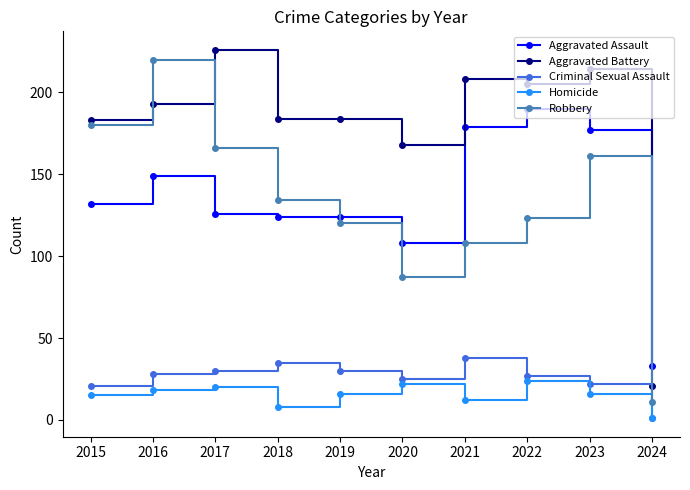

Count the number of categories in the chart.

10